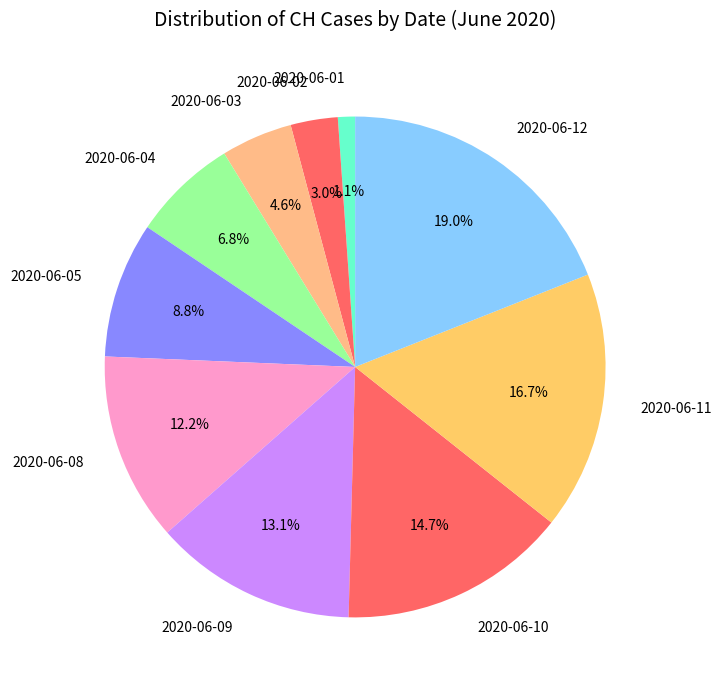

What percentage is the 2020-06-01 slice, to the nearest percent?

1%